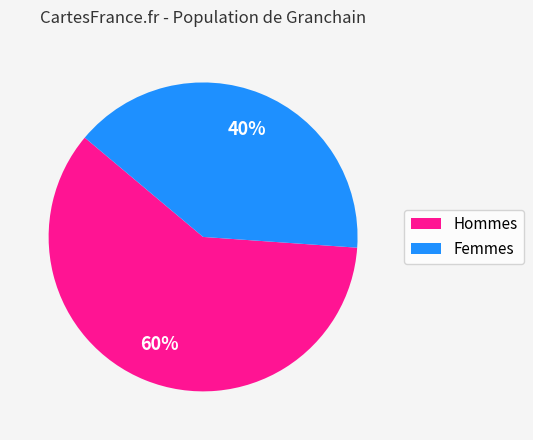

Which category has the biggest portion of the pie?

Hommes